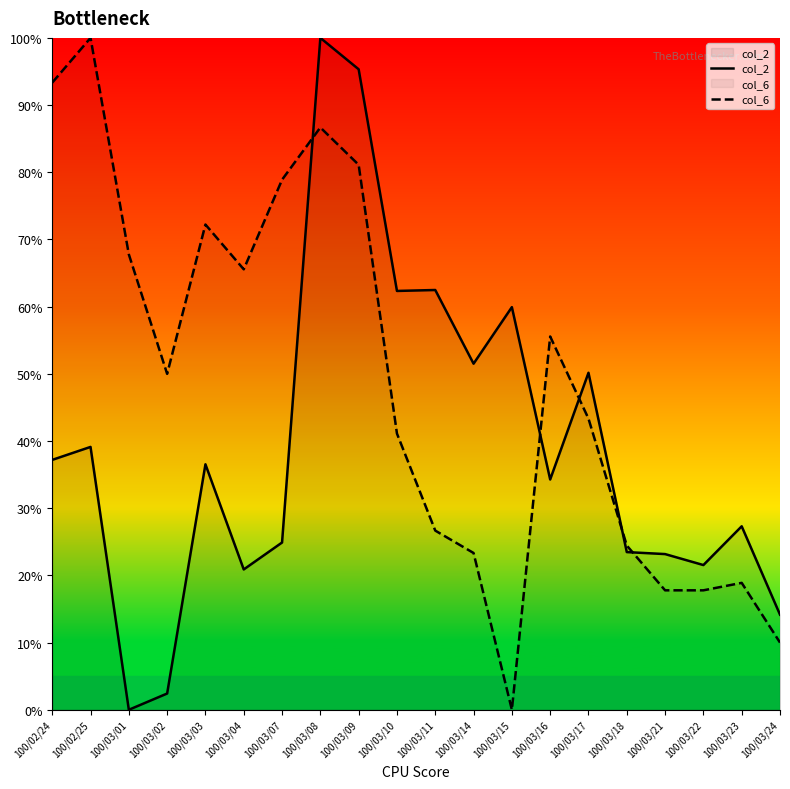

Between which two adjacent categories do col_2 and col_6 first intersect?

100/03/07 and 100/03/08